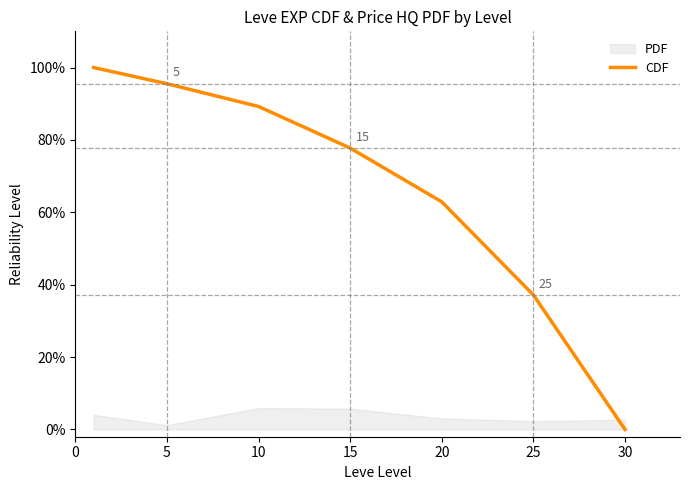

Does the chart have visible grid lines?

No